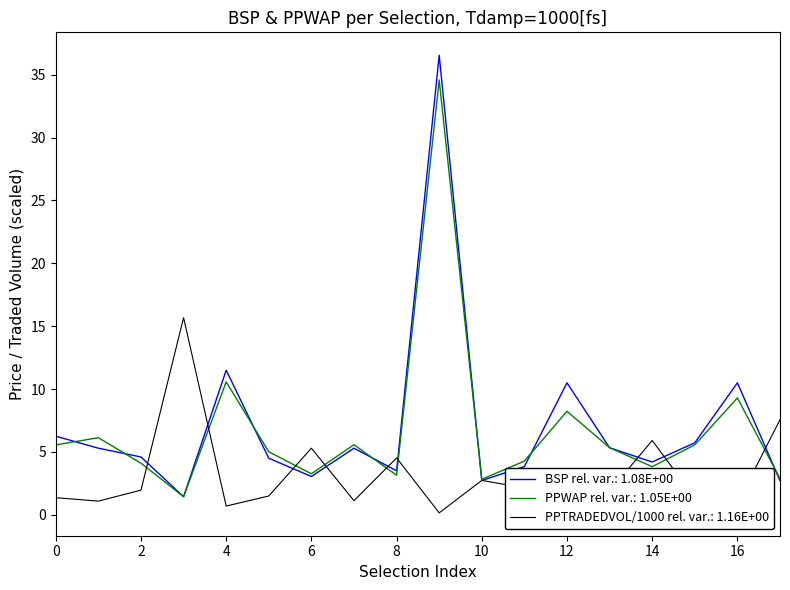

What are all the series names shown in the legend?

BSP rel. var.: 1.08E+00, PPWAP rel. var.: 1.05E+00, PPTRADEDVOL/1000 rel. var.: 1.16E+00